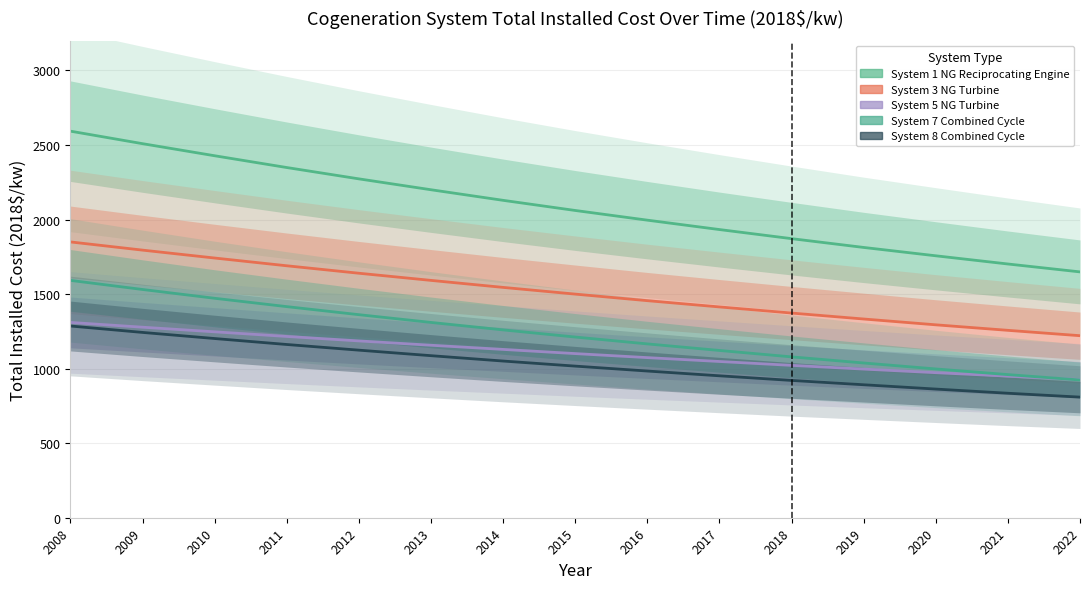

How many data points does each series have?

15